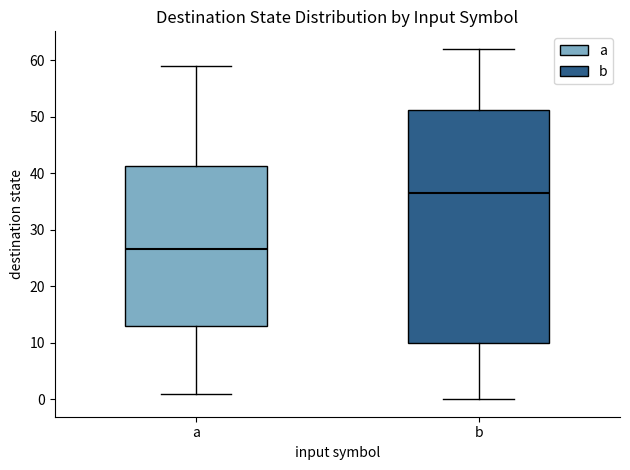

Reading left to right, transcribe this box plot: for each box, give where its median line is, the range the box spans, and where its two whiskers end, as read against the y-axis. The values are not printed on the chart, so give them approximately, as read against the axis.

a: median 27, box 13 to 41, whiskers 1 to 59
b: median 37, box 10 to 51, whiskers 0 to 62